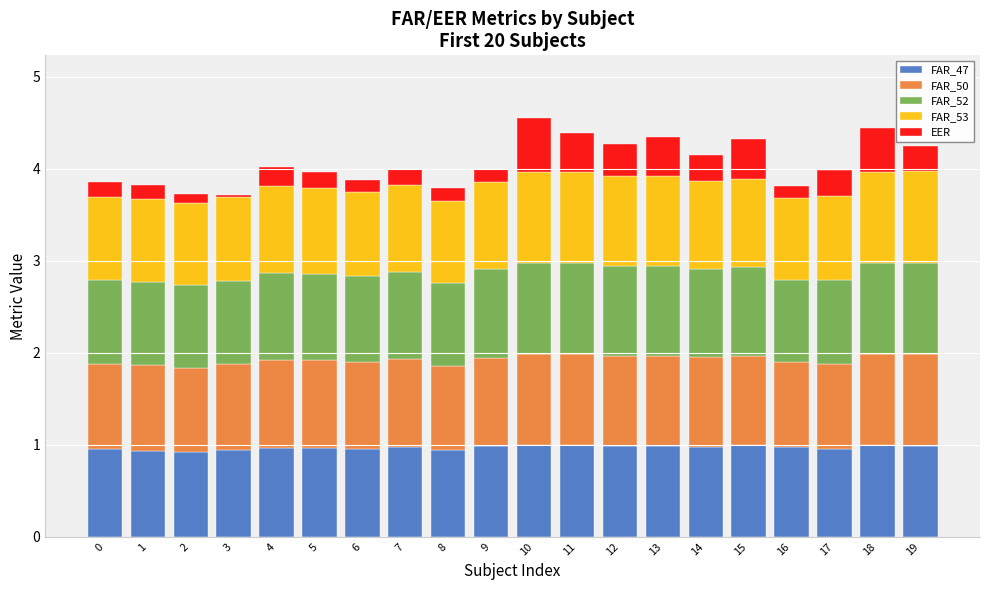

What is the sum of all FAR_47 values?

19.4